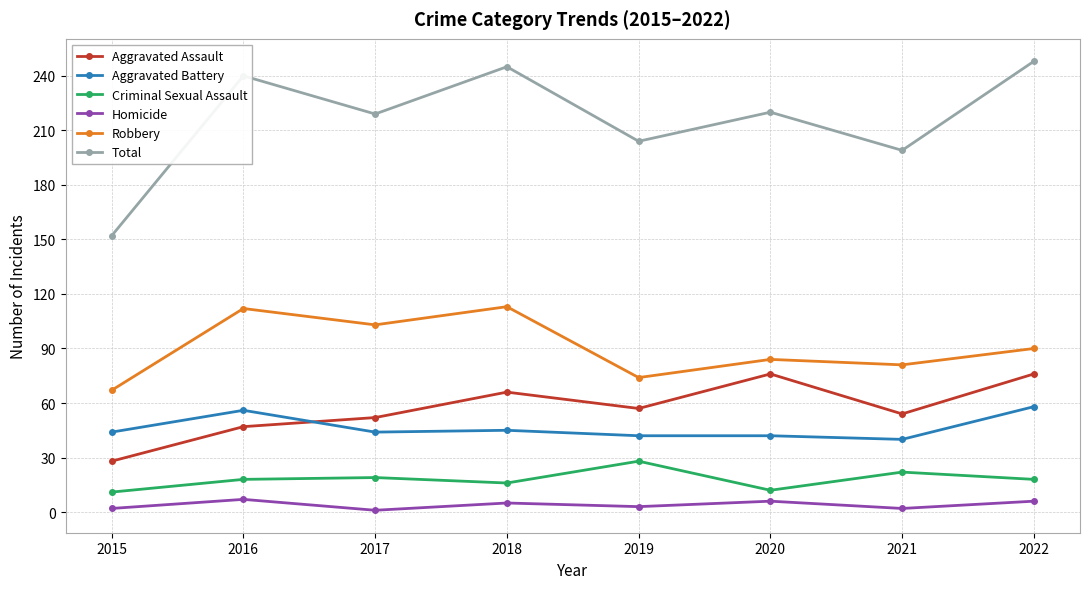

What is the sum of all Total values?

1727